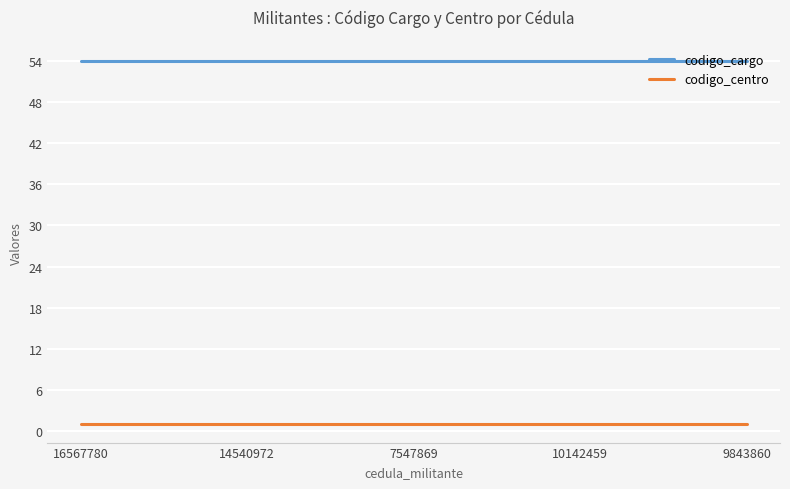

Which series has the largest total across all categories?

codigo_cargo